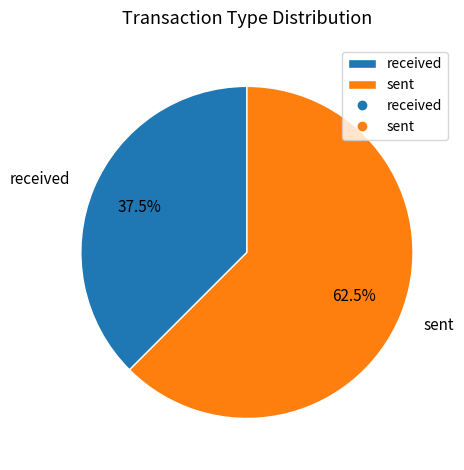

Between received and sent, which is larger?

sent